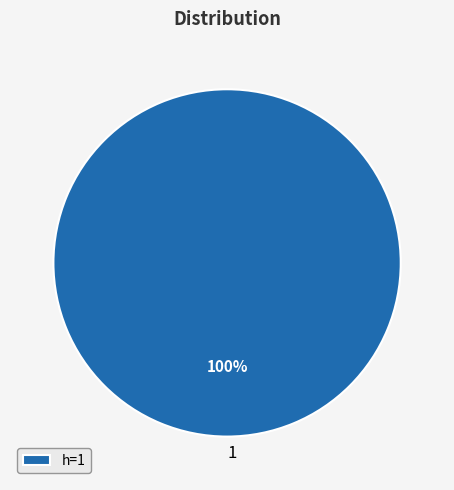

How many slices are in this pie chart?

1